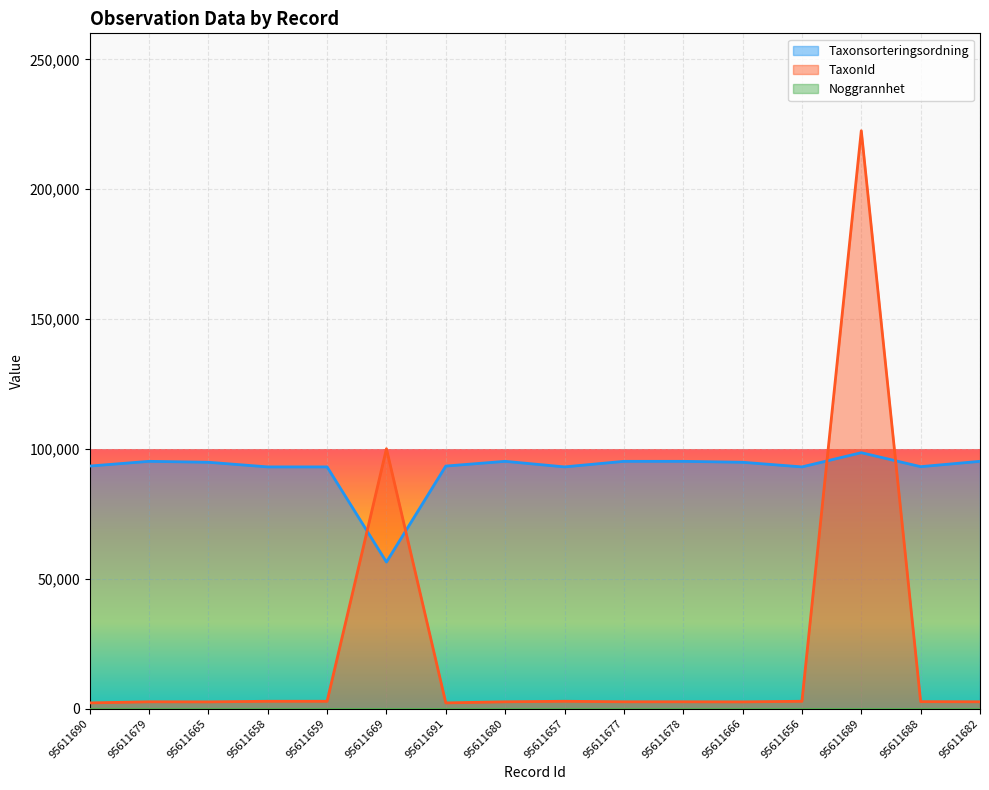

Which series has the widest spread of values?

TaxonId